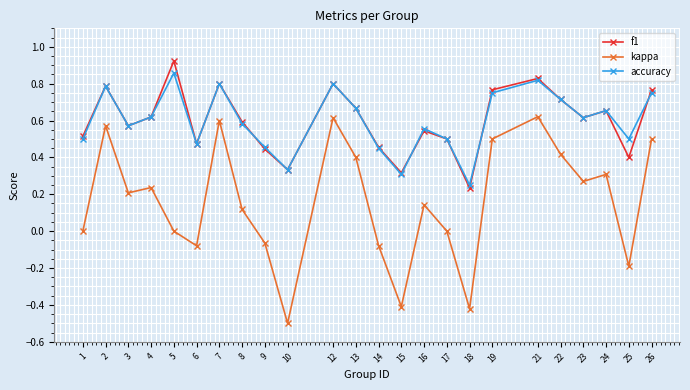

Is the value of kappa at 3 greater than the value of accuracy at 4?

No